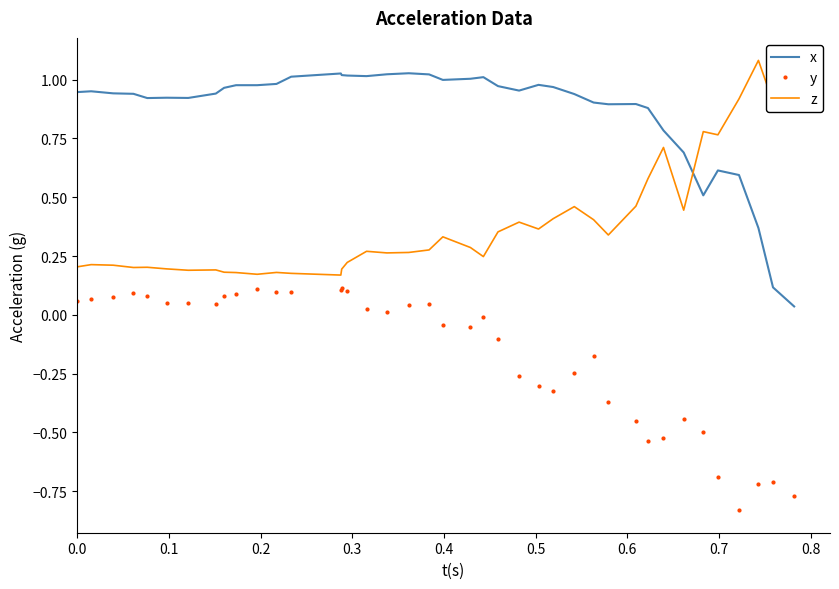

True or false: z and y intersect in this chart.

False